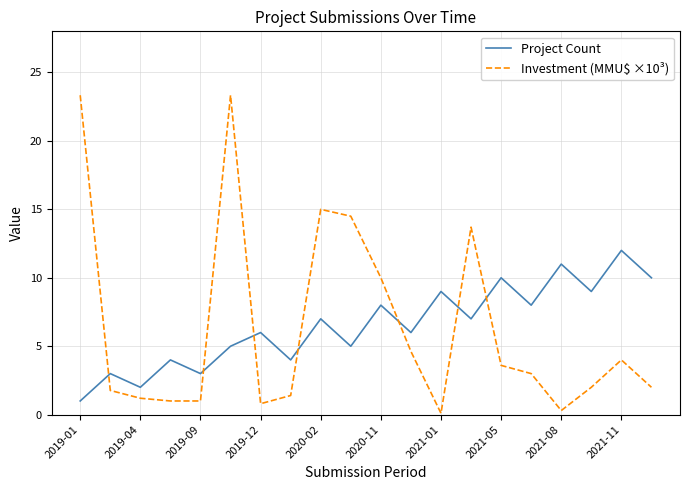

Is this an area chart (filled region under the line)?

No